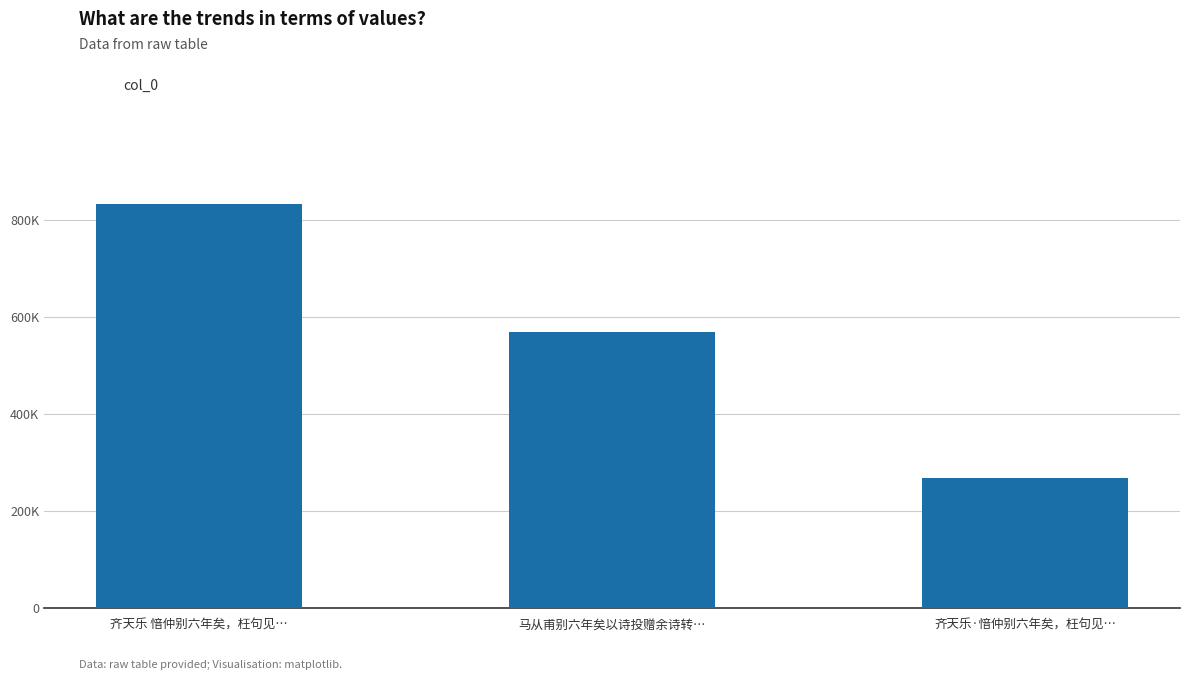

Where does the data first go above 569466?

齐天乐 愔仲别六年矣，枉句见…